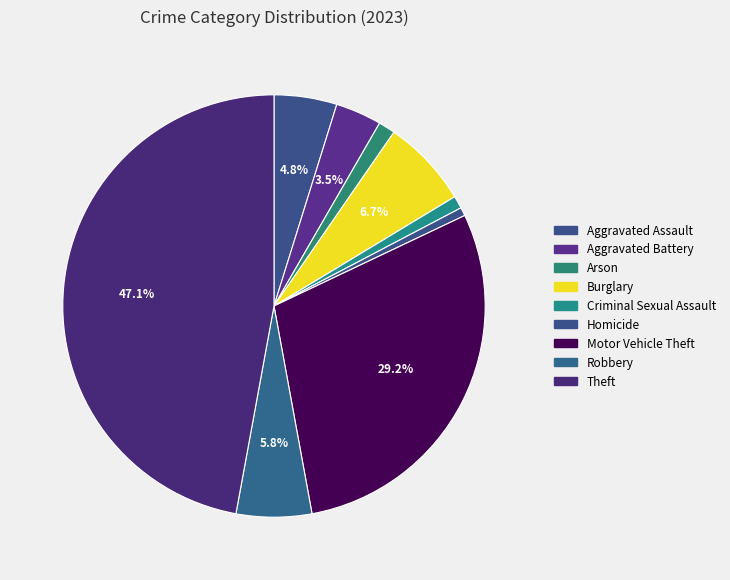

Does Homicide represent more than half of the total?

No